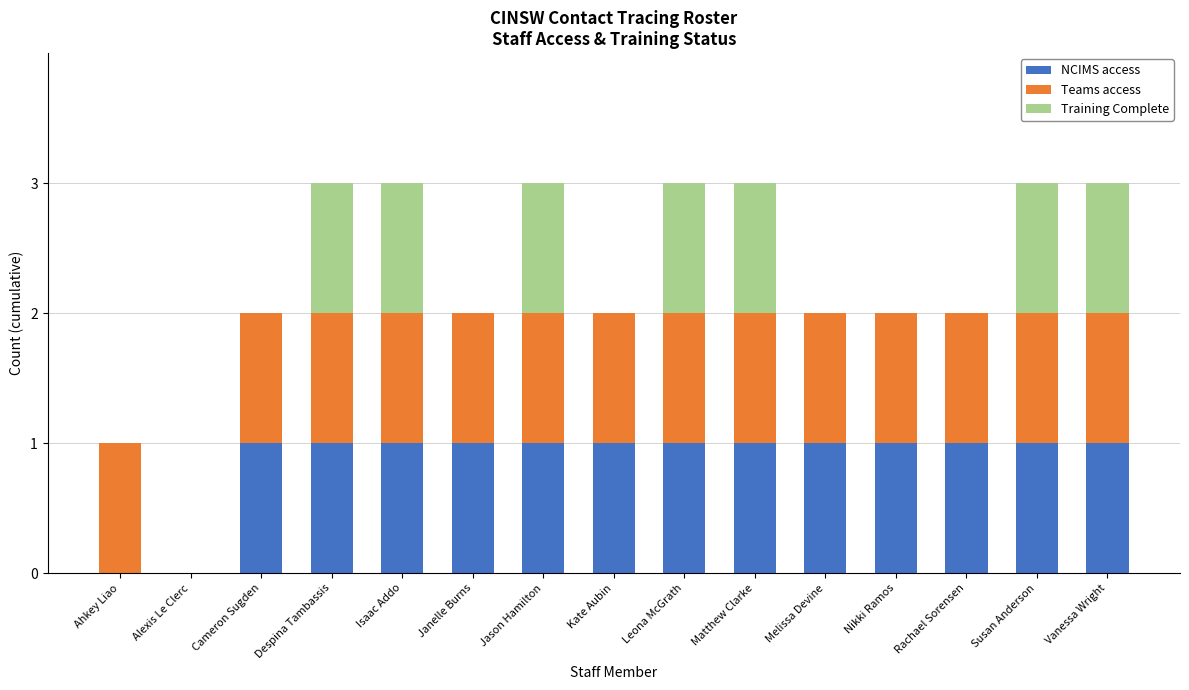

The value of NCIMS access at Isaac Addo is 2. True or false?

False